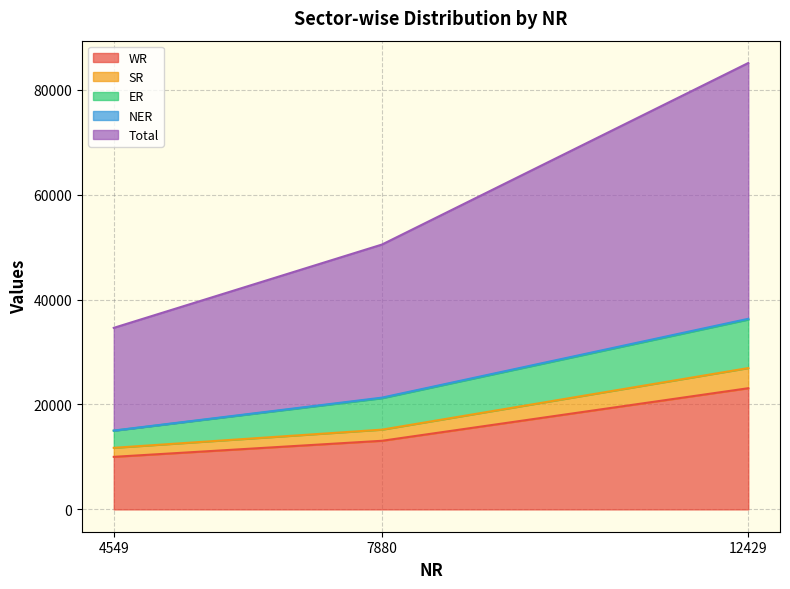

The value of ER at 7880 is 20145. True or false?

False